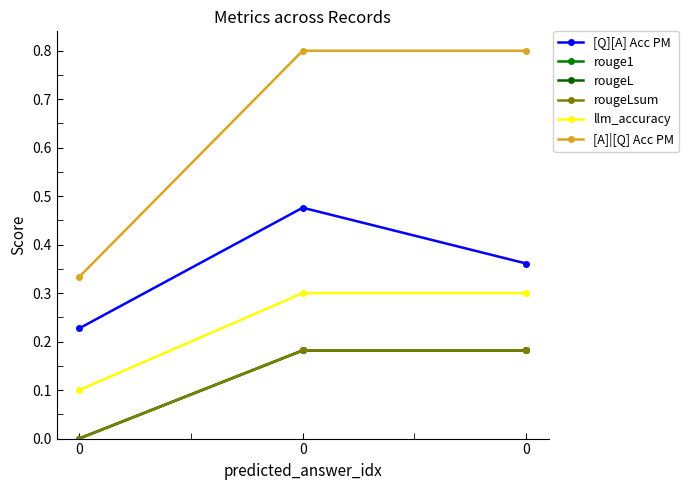

Is it true that llm_accuracy equals 0.0 at 0?

False